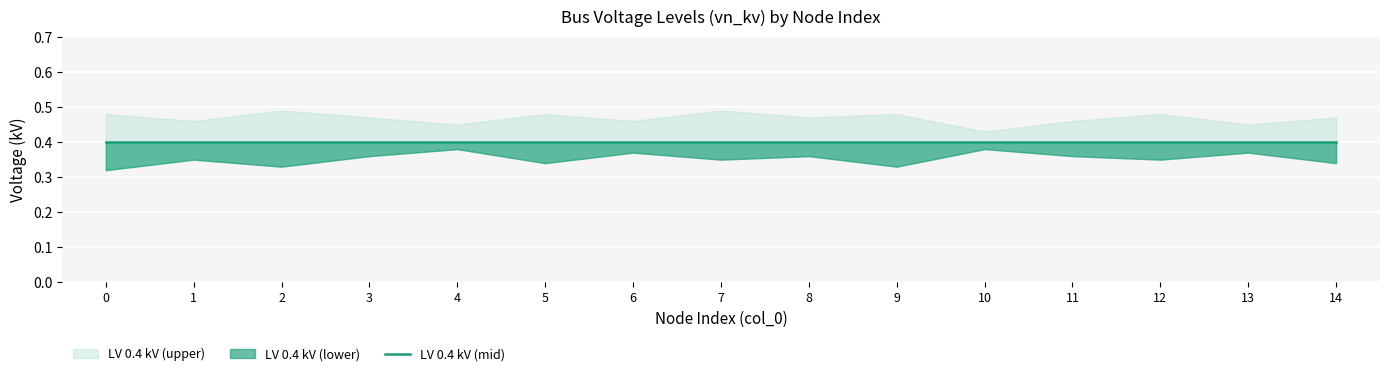

True or false: LV 0.4 kV (mid) has a value of 0.5 at 6.

False